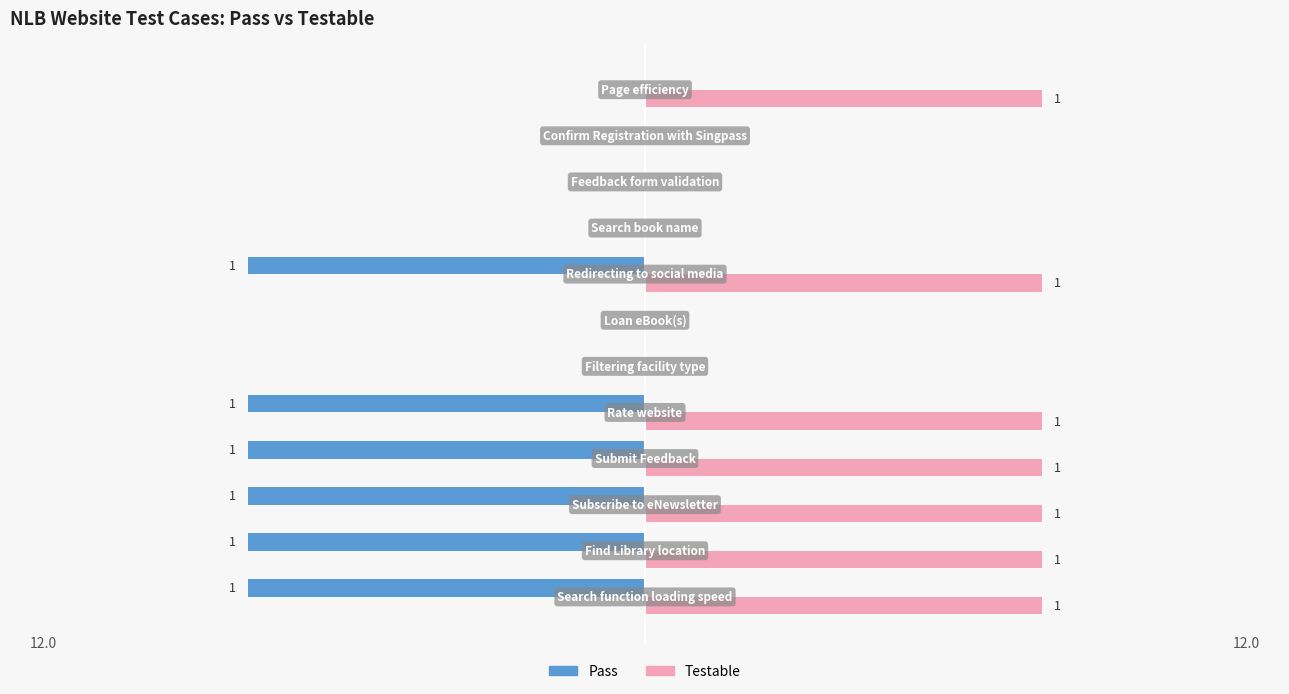

Which series has the largest total across all categories?

Testable